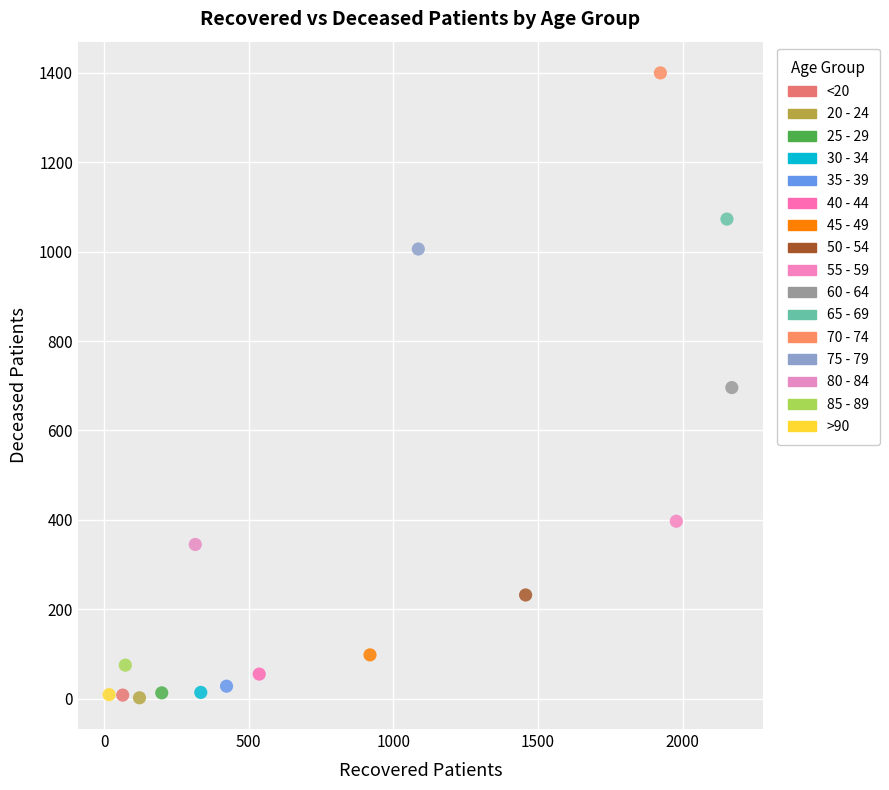

What are all the series names shown in the legend?

<20, 20 - 24, 25 - 29, 30 - 34, 35 - 39, 40 - 44, 45 - 49, 50 - 54, 55 - 59, 60 - 64, 65 - 69, 70 - 74, 75 - 79, 80 - 84, 85 - 89, >90